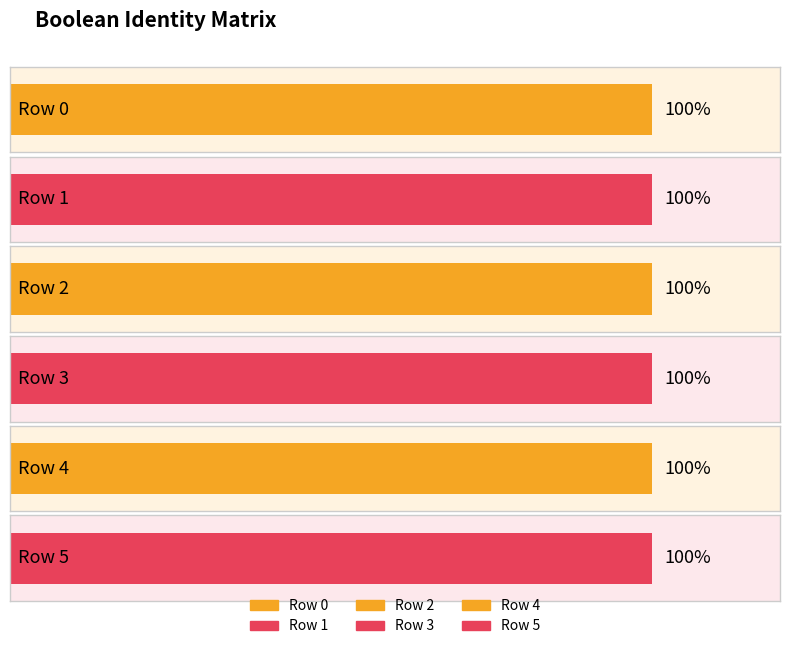

At which category is the sum across all series the highest?

Row 0